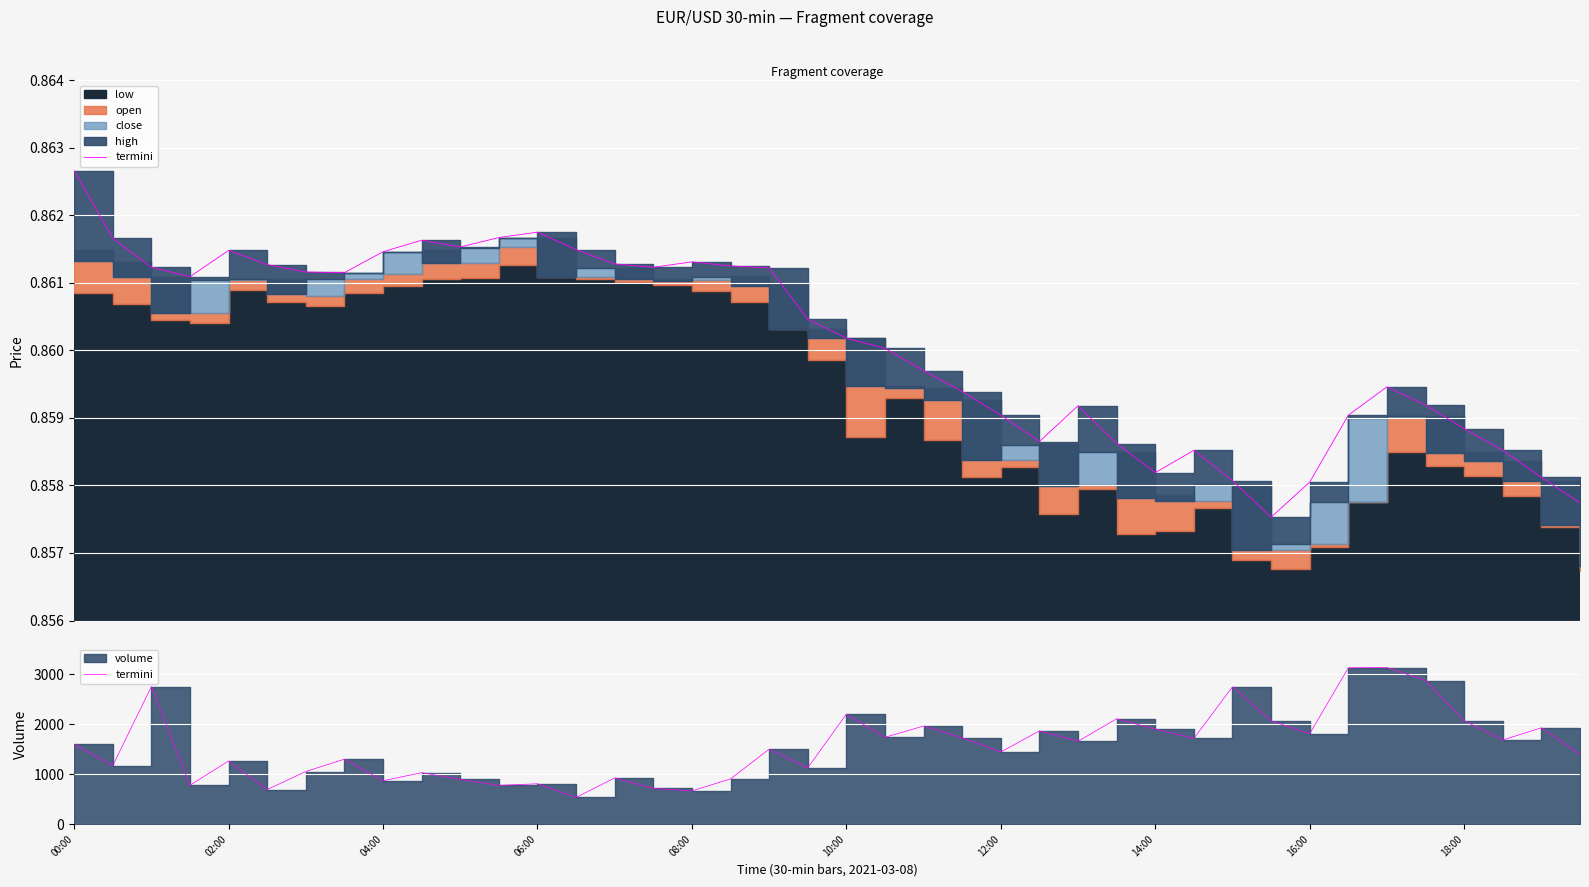

How many values exceed 1596?

19